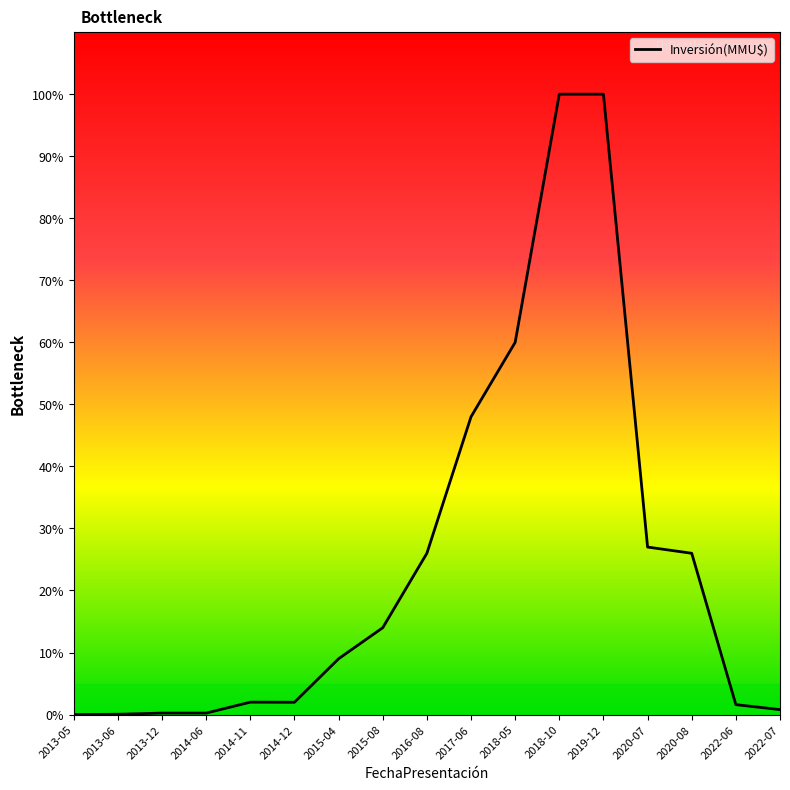

Which has a higher value, 2013-12 or 2013-06?

2013-12